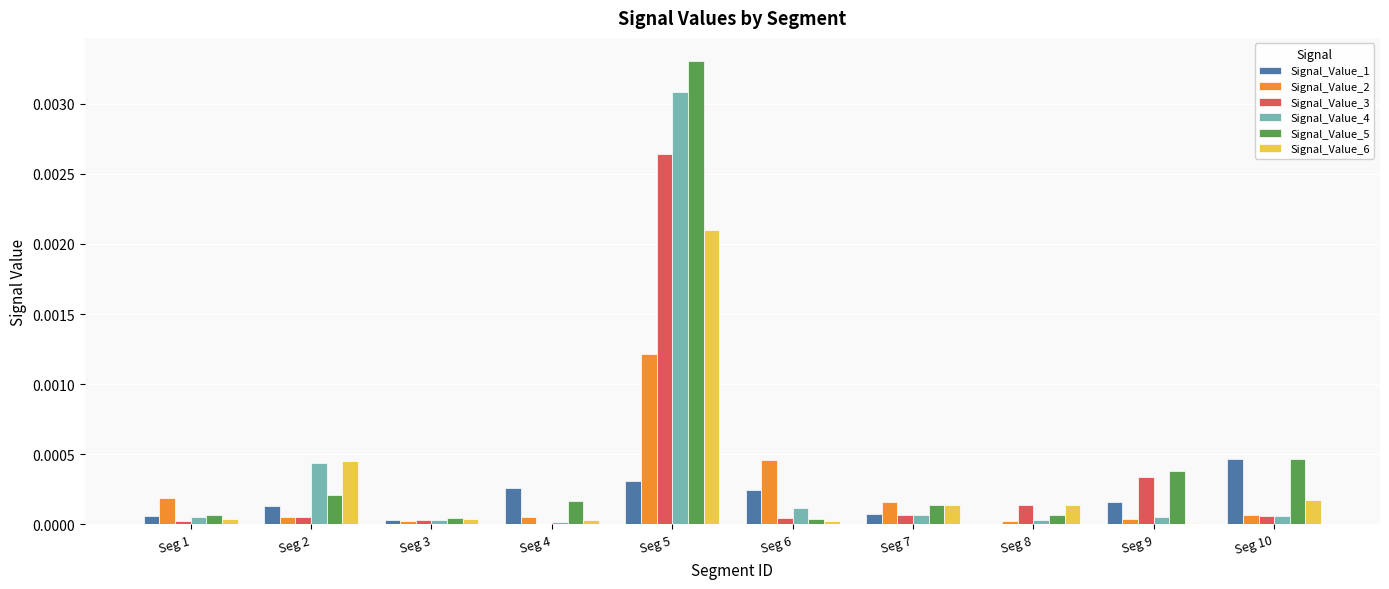

Is it true that Signal_Value_4 equals 0.0 at Seg 9?

True